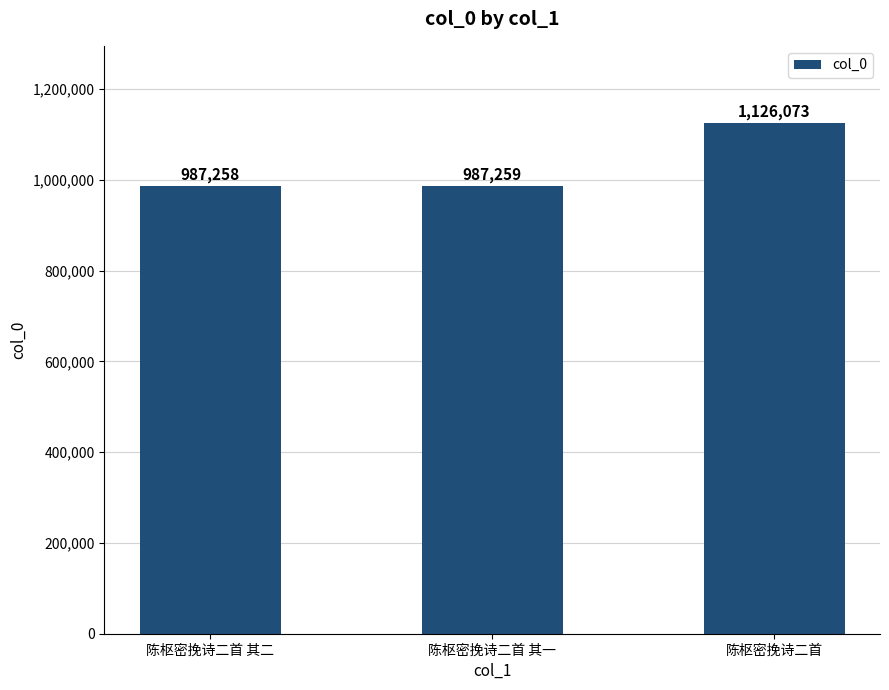

Where is the data nearest to the value 1056665?

陈枢密挽诗二首 其一